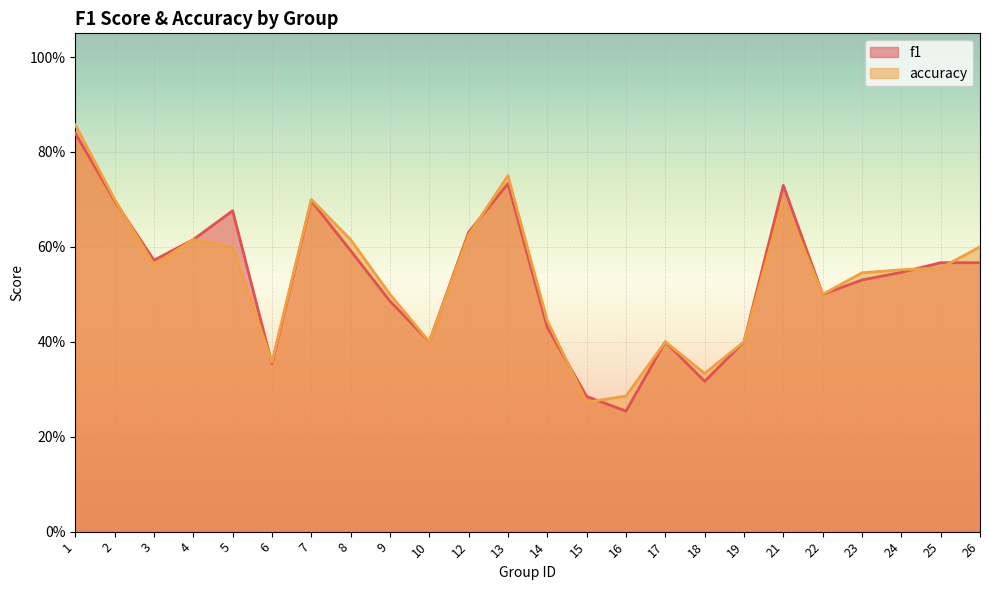

In f1, how many points are higher than both neighbors (excluding endpoints)?

5